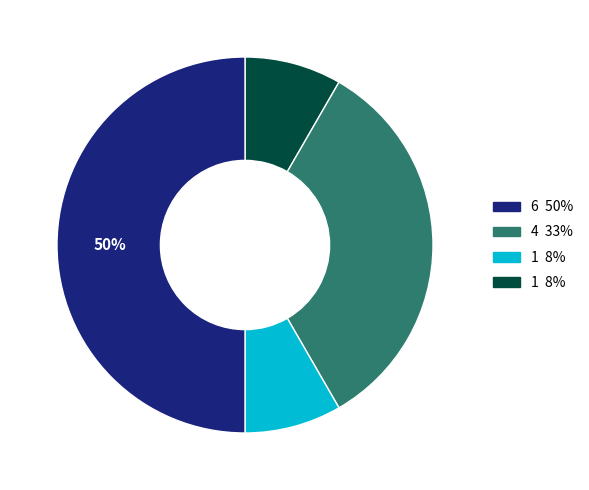

How many segments does this pie chart have?

4